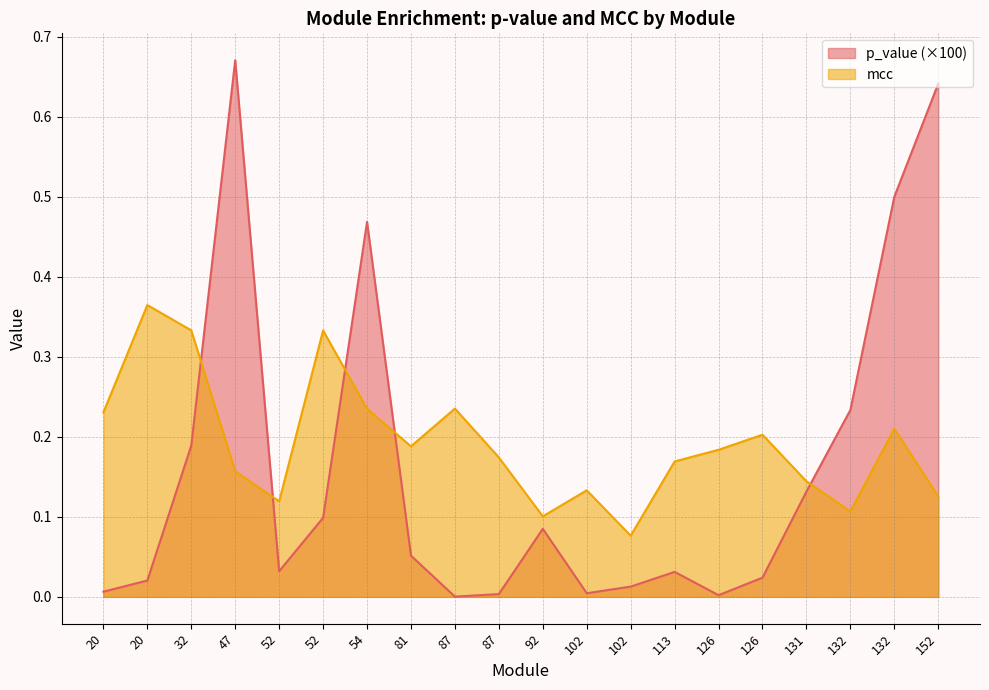

At which label is mcc closest to 0?

102